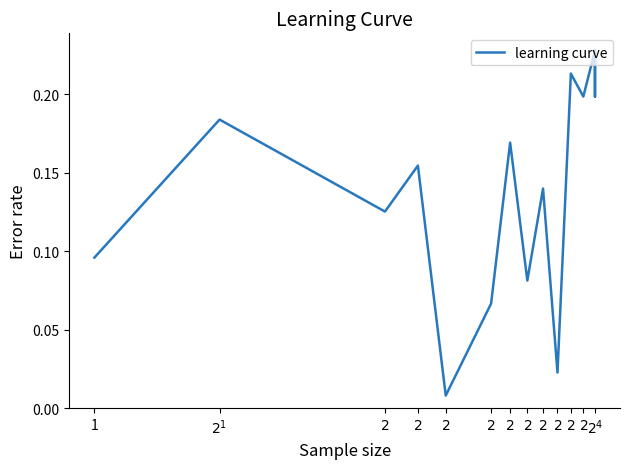

What is the change in value from $2^{}$ to $2^{}$?

-0.1